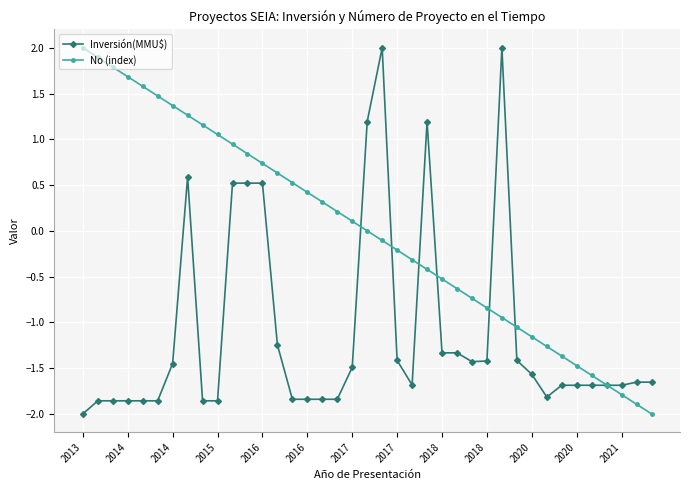

What is the value of the No (index) point at the 24th from the left?

-0.4